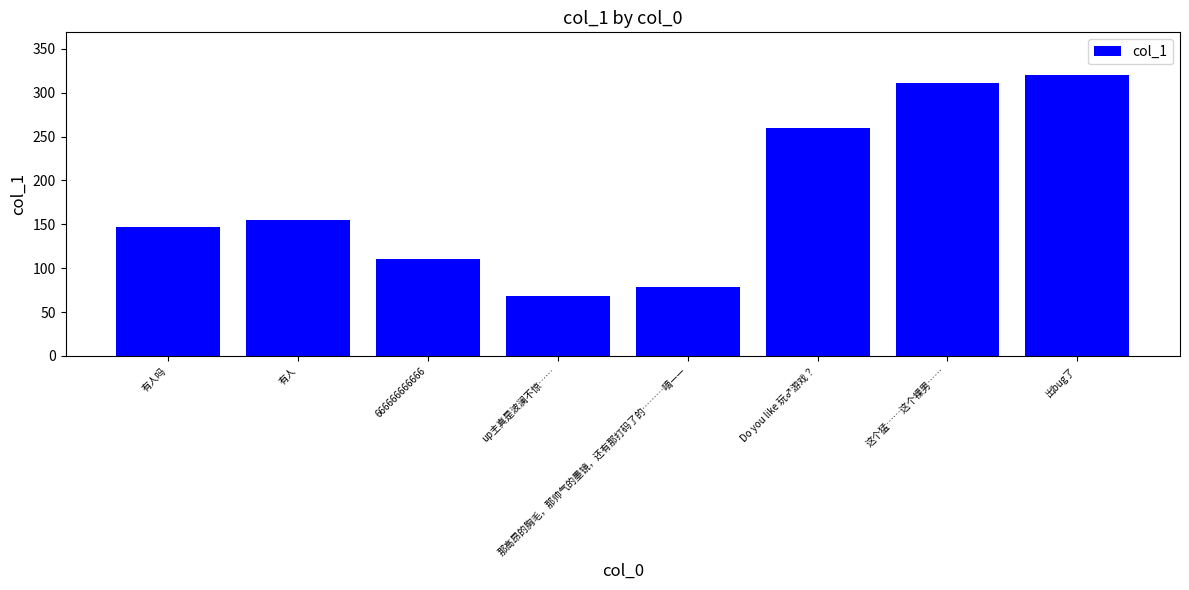

True or false: the data shows 146.7 at 有人吗.

True